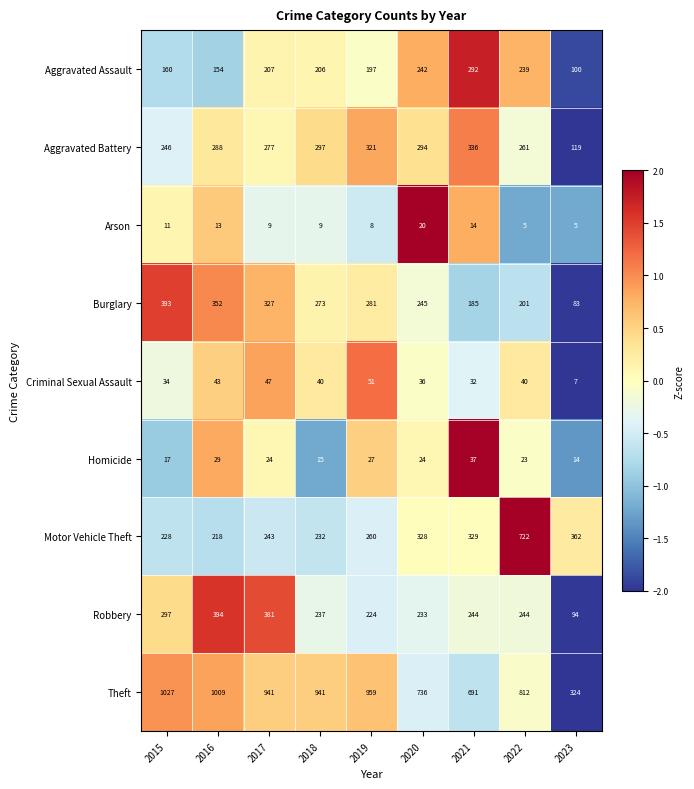

What is the difference between the Aggravated Assault values at 2019 and 2020?

45